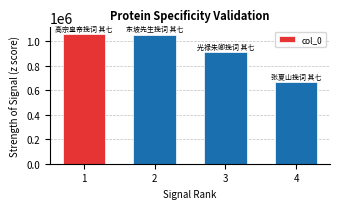

Are the bars grouped side by side (vs. stacked)?

No